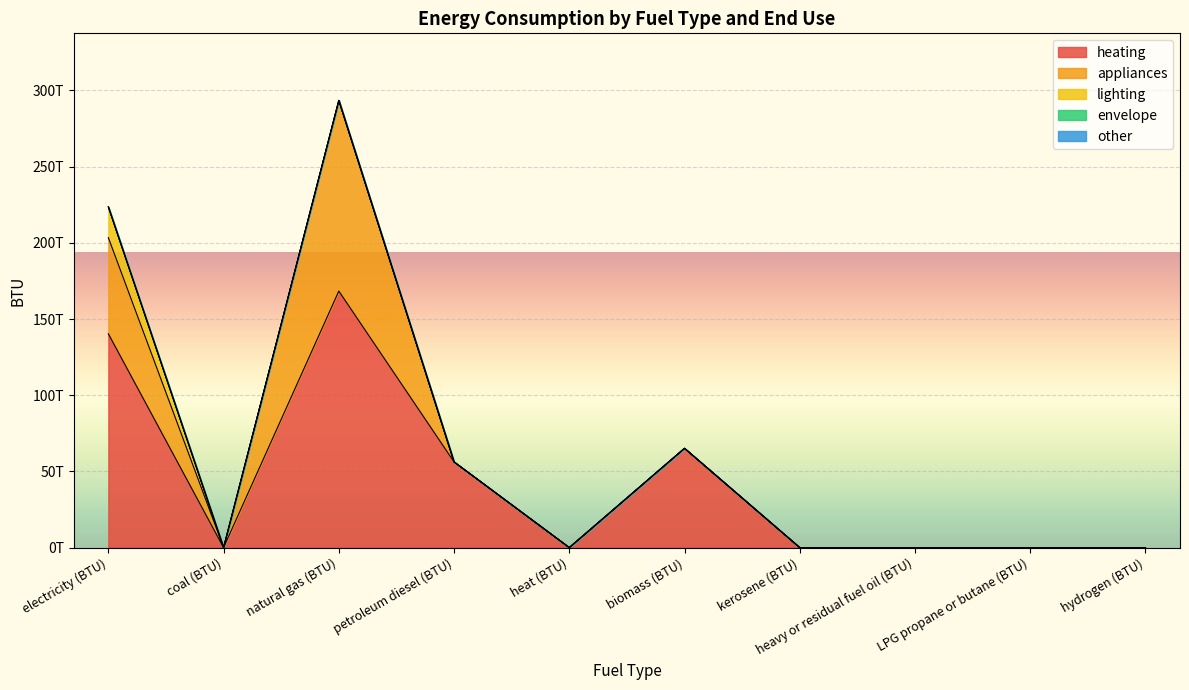

How many lines are shown in the chart?

5